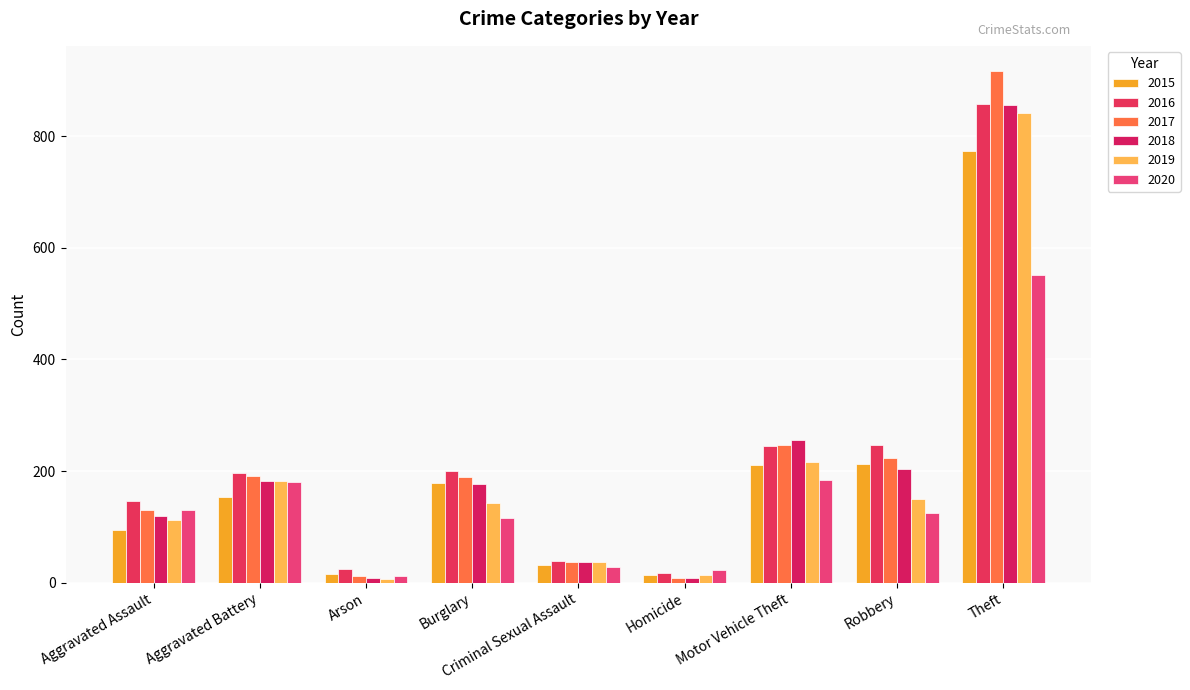

Count the number of data series in this chart.

6